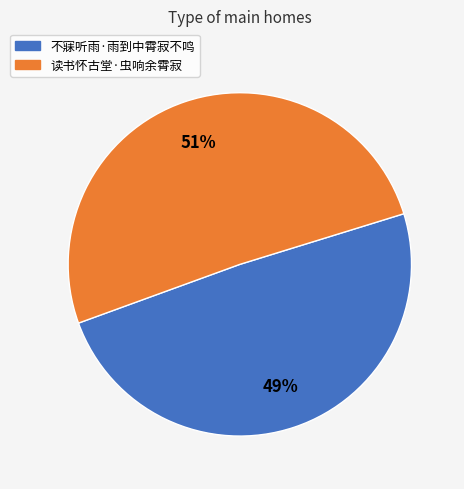

Which slice is the largest?

读书怀古堂·虫响余霄寂